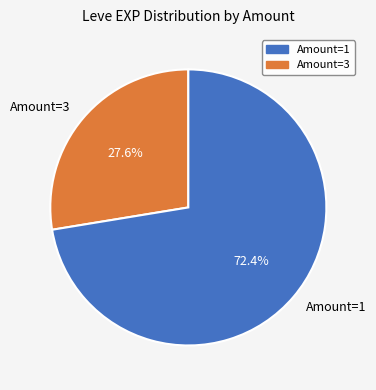

Is there any slice that represents more than half of the pie?

Yes